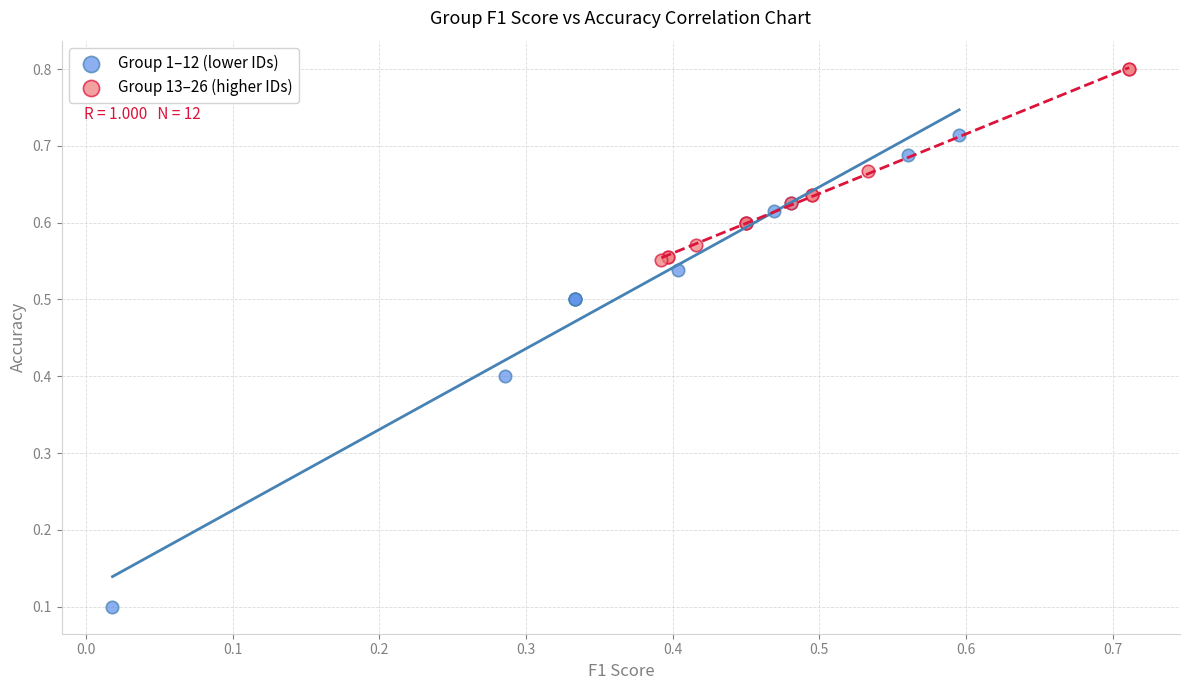

Which series contains the highest Y value?

Group 13–26 (higher IDs)